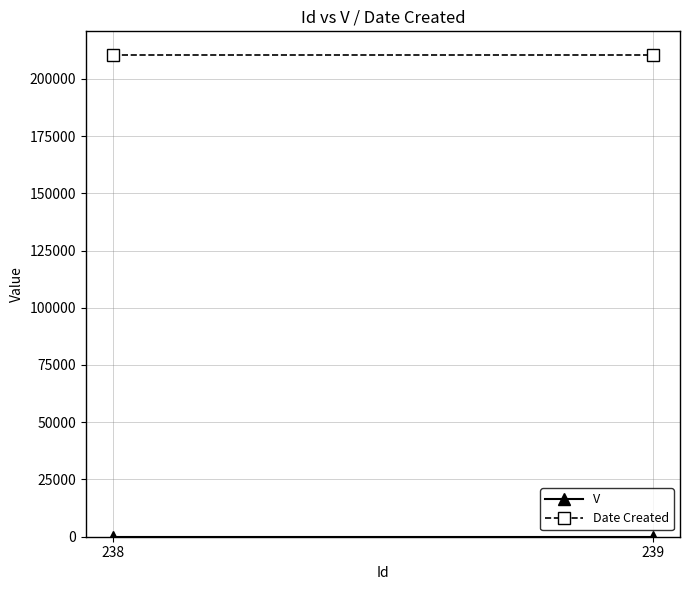

What is the approximate value of Date Created at 239?

210218